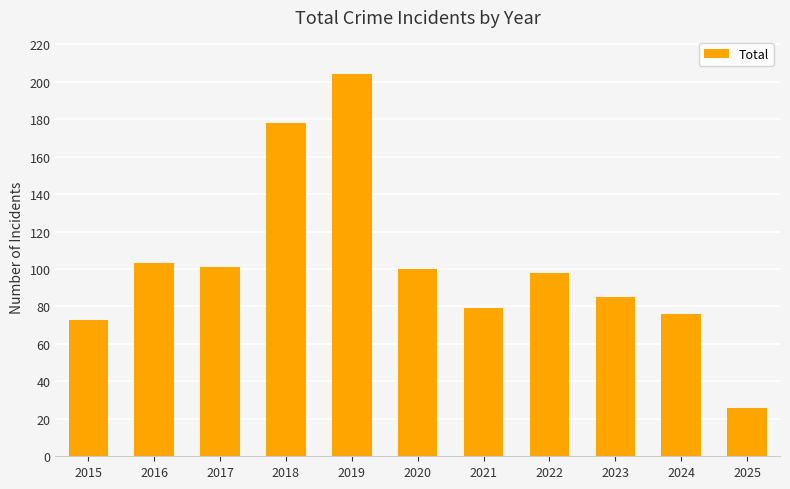

Reading left to right, extract all data points from this chart.

2015=73	2016=103	2017=101	2018=178	2019=204	2020=100	2021=79	2022=98	2023=85	2024=76	2025=26